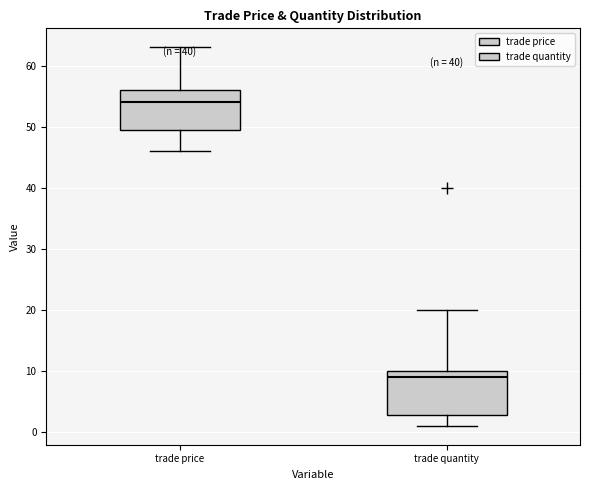

Reading left to right, read every box against the y-axis: the position of its median line, the range the box covers, and the ends of its whiskers. The values are not printed on the chart, so give them approximately, as read against the axis.

trade price: median 54, box 50 to 56, whiskers 46 to 63
trade quantity: median 9, box 3 to 10, whiskers 1 to 20